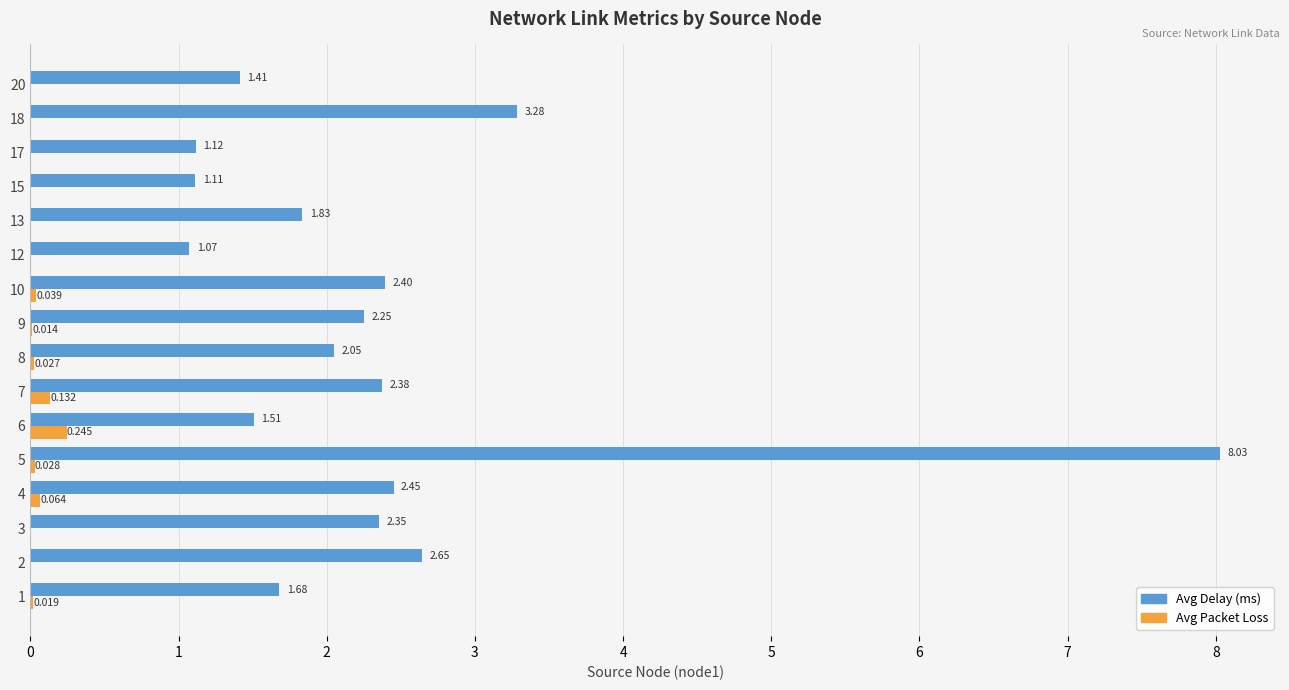

Which series has the largest total across all categories?

Avg Delay (ms)